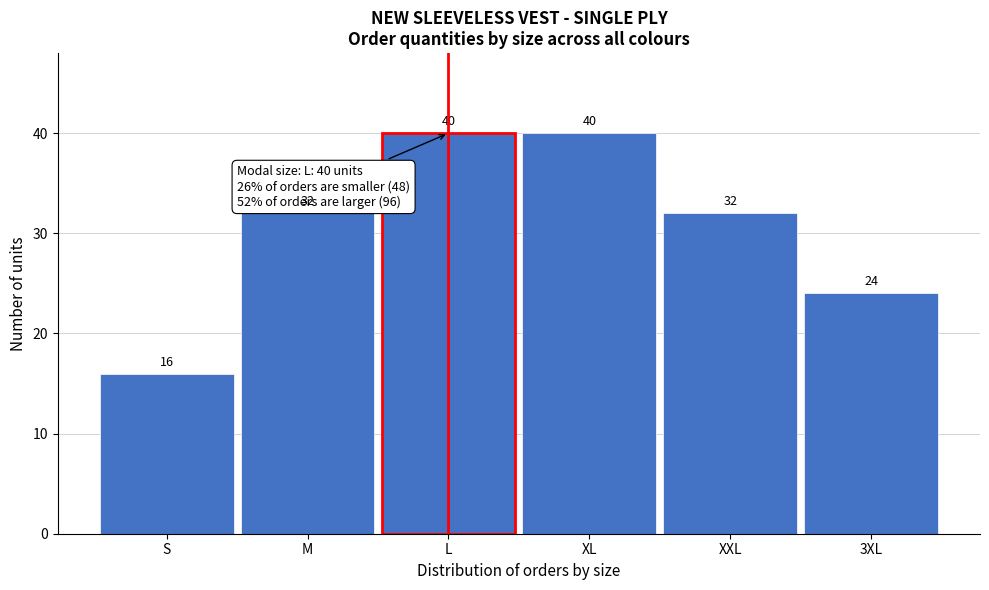

Reading left to right, extract all data points from this chart.

16	32	40	40	32	24